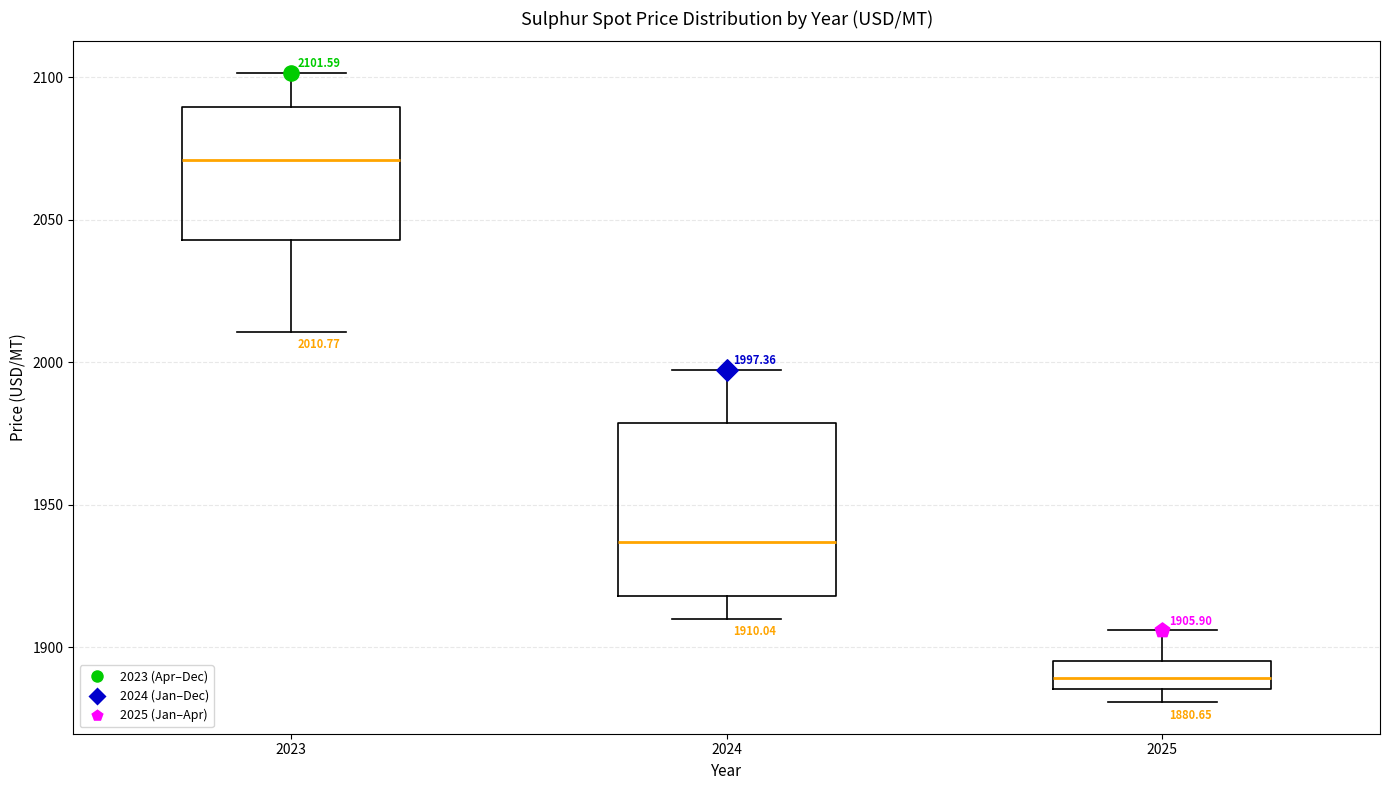

Which box's median line is the lowest?

2025